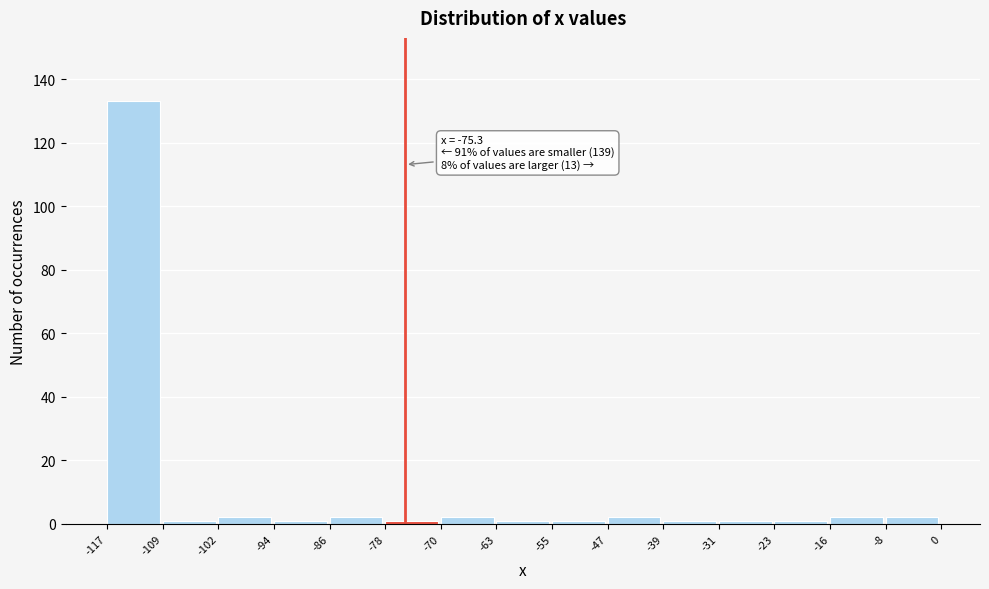

Over which range of the x-axis is the bar tallest?

-117 to -109